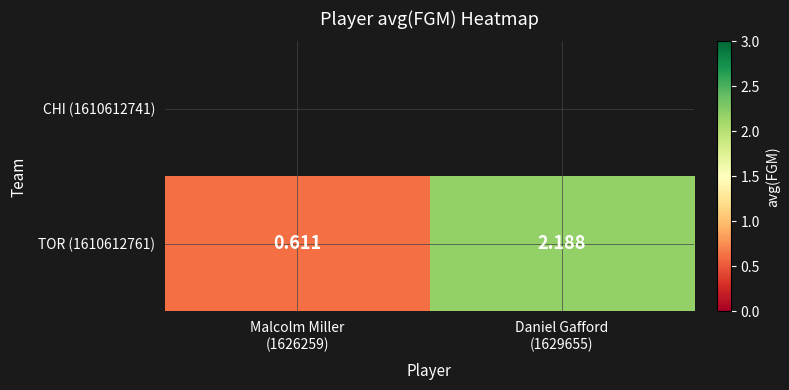

Reading left to right, list all the values displayed in this chart.

Malcolm Miller
(1626259)=0.6	Daniel Gafford
(1629655)=2.2